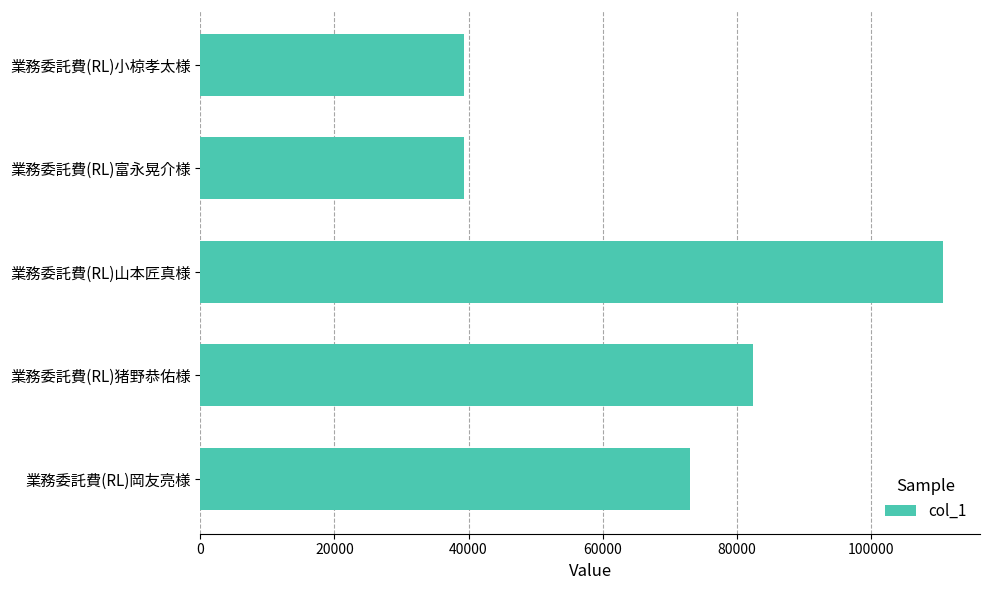

What is the change in value from 業務委託費(RL)山本匠真様 to 業務委託費(RL)小椋孝太様?

-71476